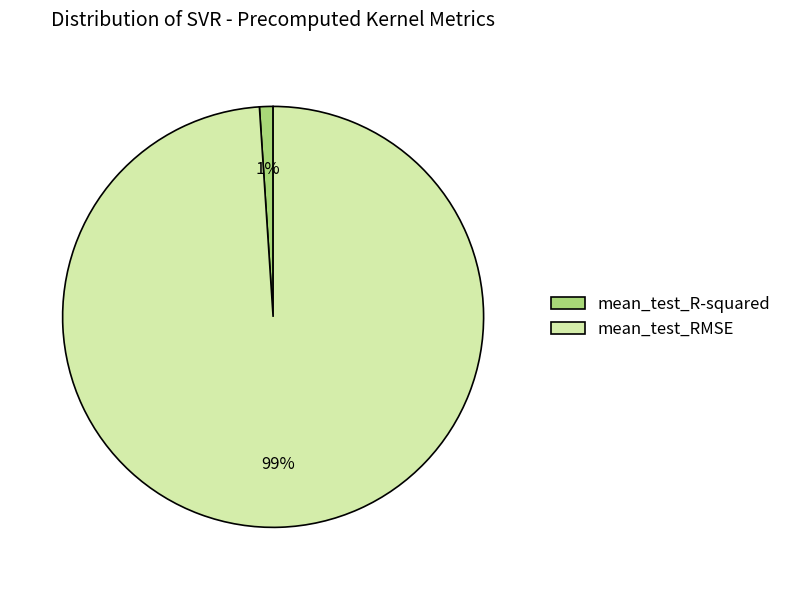

Between mean_test_RMSE and mean_test_R-squared, which is larger?

mean_test_RMSE